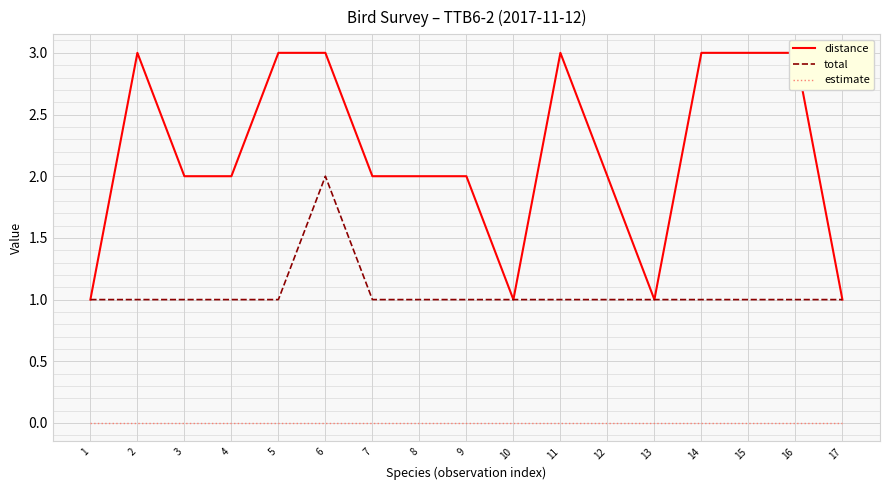

Is the value of total at 9 greater than the value of estimate at 7?

Yes